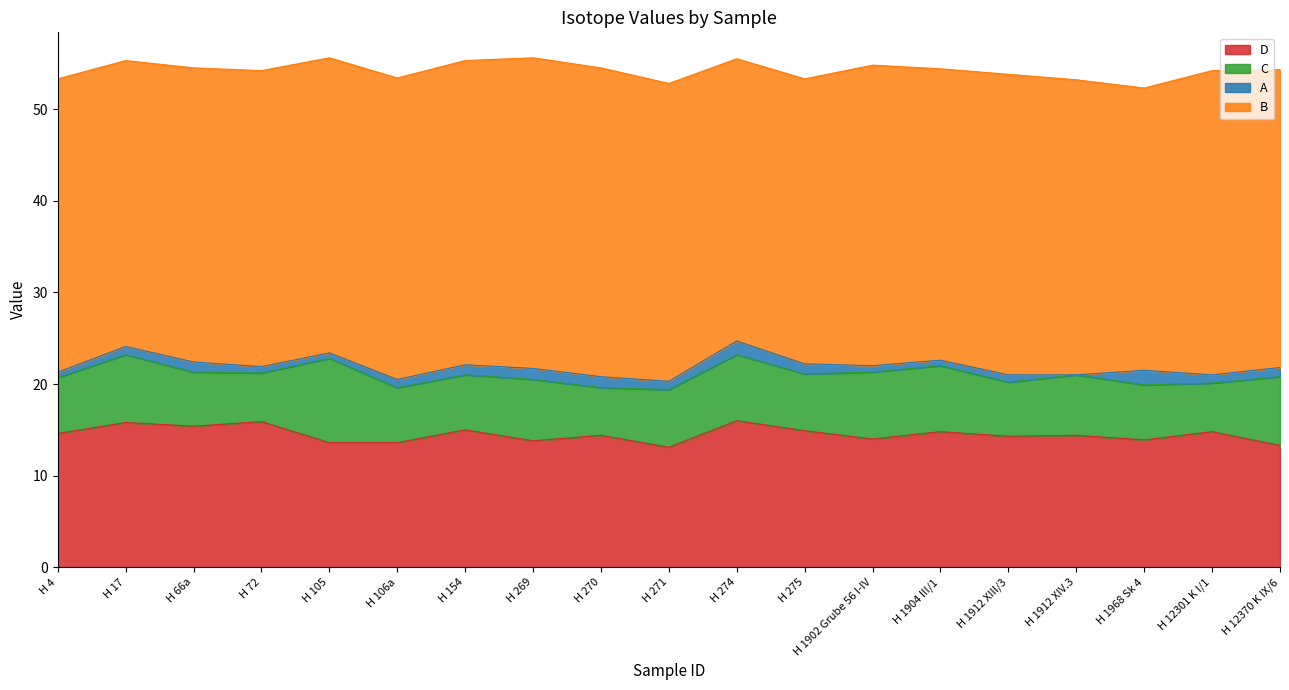

True or false: C and A intersect in this chart.

False